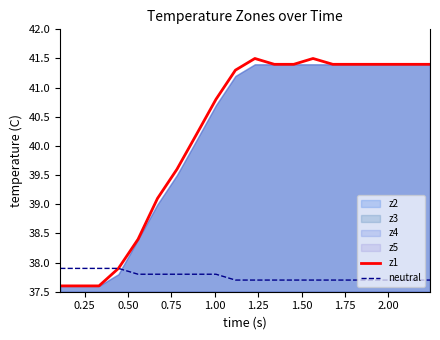

True or false: z1 and neutral intersect in this chart.

False